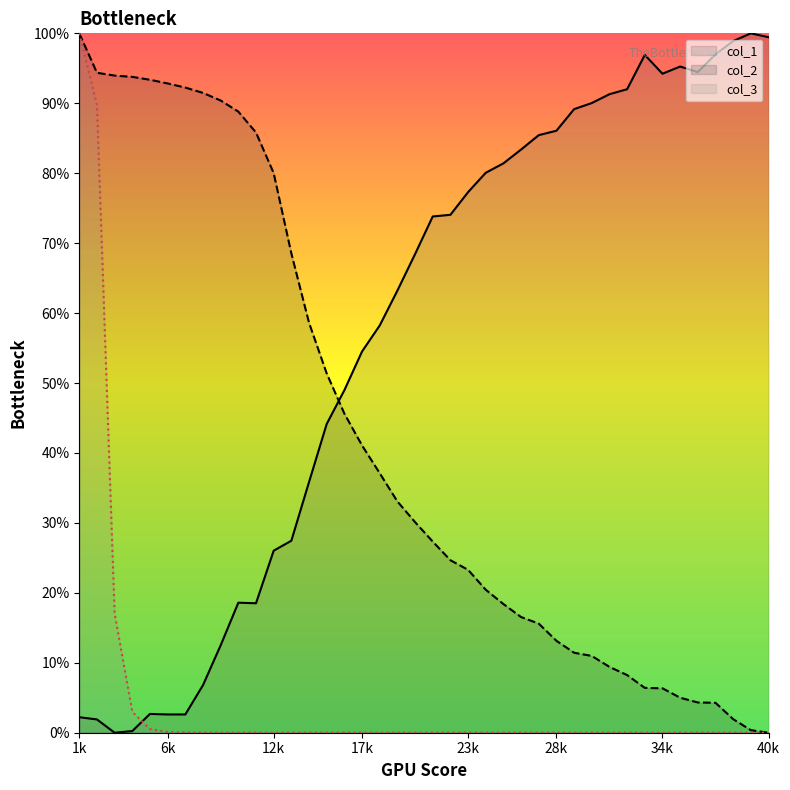

How many intersections are there between col_2 and col_1?

1